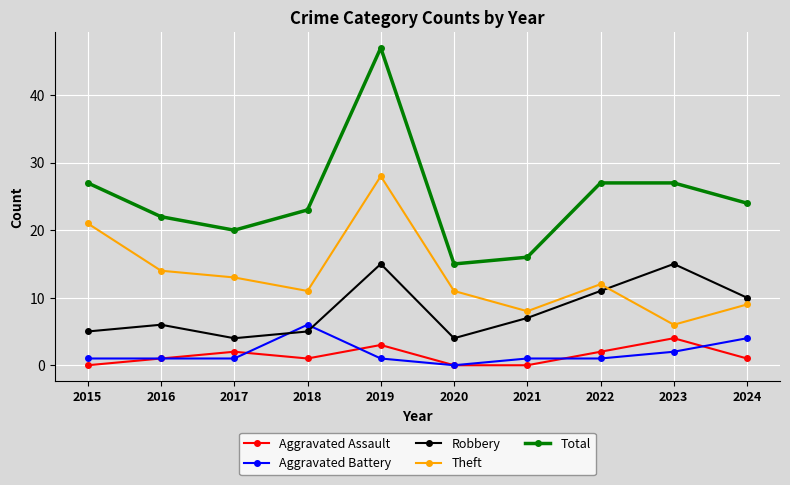

True or false: Theft and Robbery cross at least once.

True